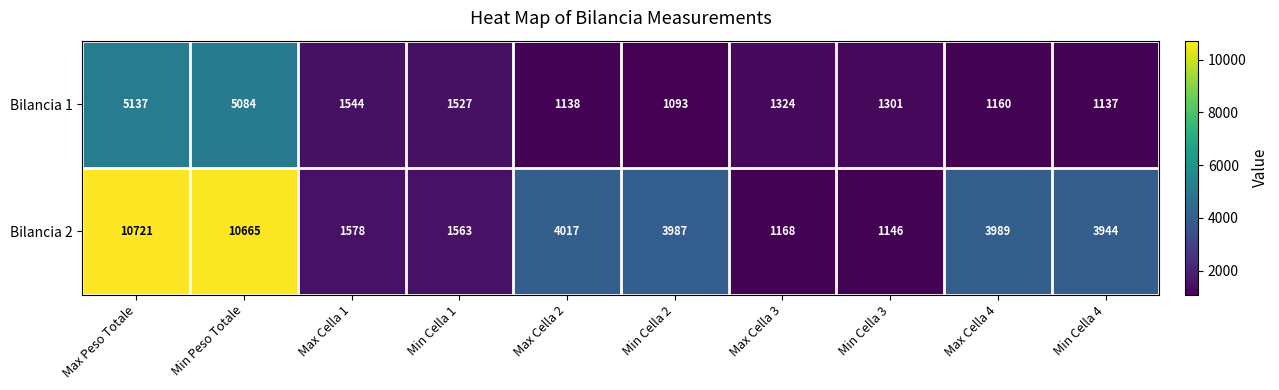

List the labels in order of Bilancia 2 value, smallest first.

Min Cella 3, Max Cella 3, Min Cella 1, Max Cella 1, Min Cella 4, Min Cella 2, Max Cella 4, Max Cella 2, Min Peso Totale, Max Peso Totale